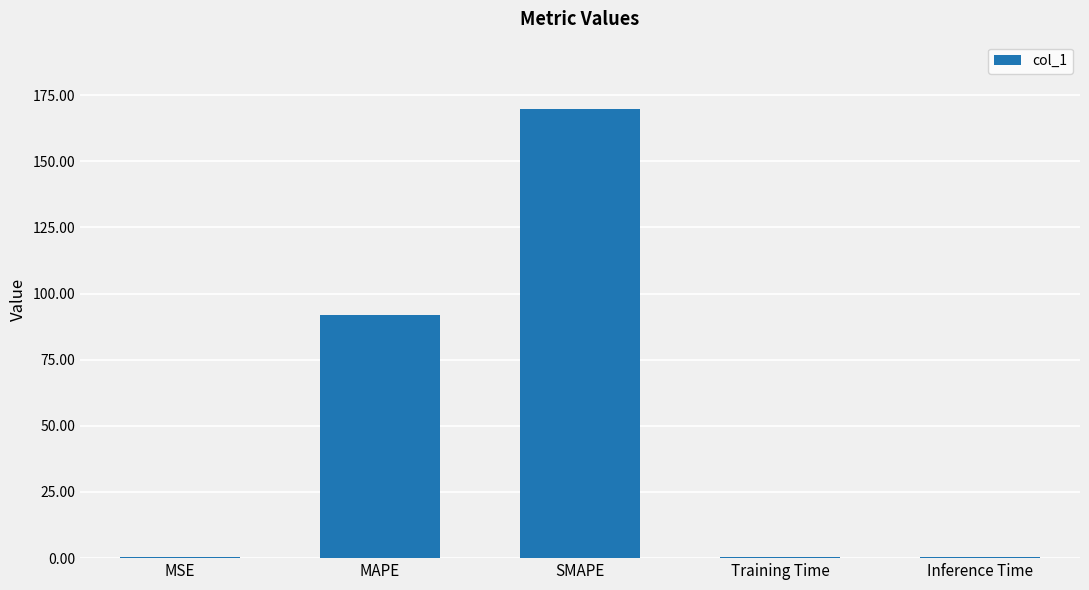

What is the difference between the values at SMAPE and MSE?

169.5